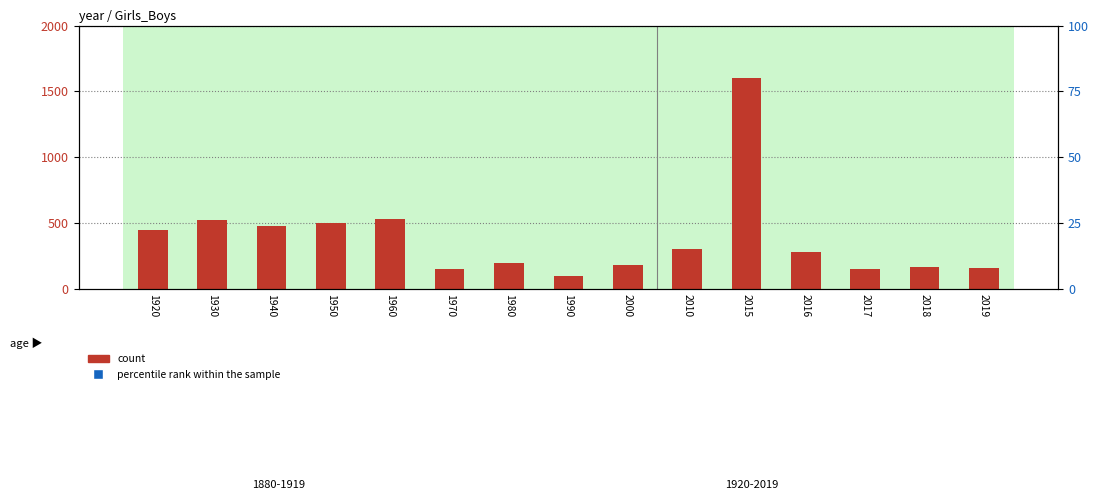

Which series has the largest total across all categories?

percentile rank within the sample